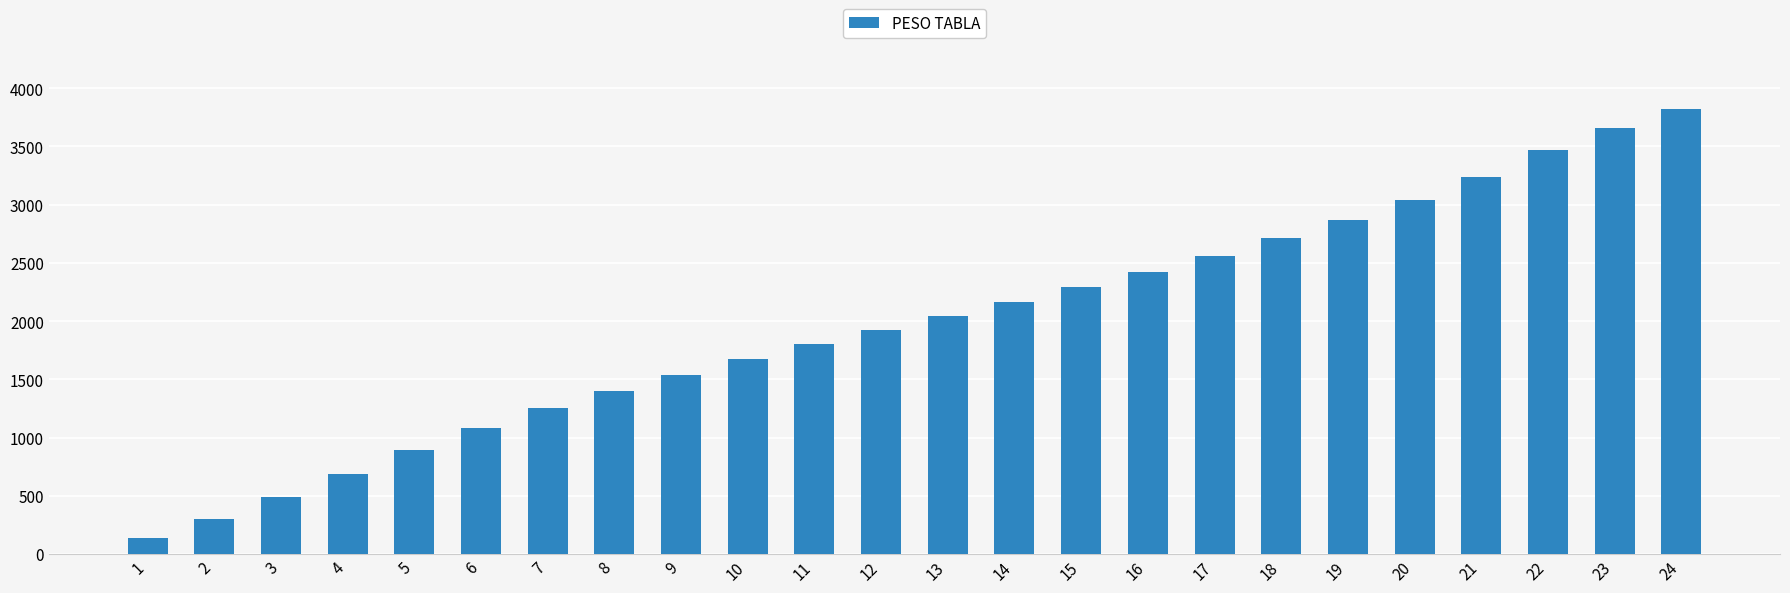

Reading right to left, list all the values displayed in this chart.

3820	3660	3470	3240	3040	2870	2710	2560	2420	2290	2160	2040	1920	1800	1670	1540	1400	1250	1080	890	690	490	300	140